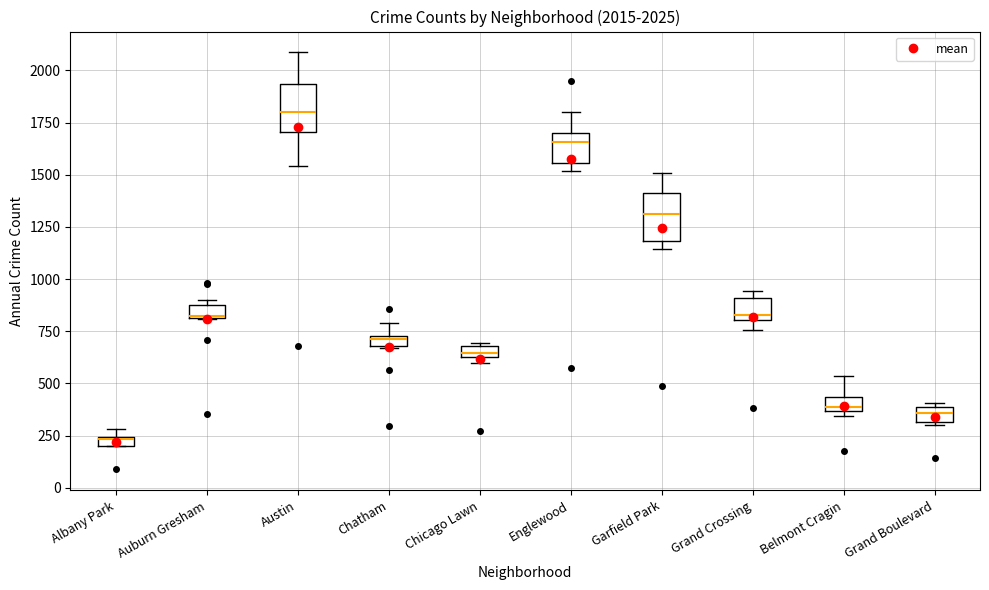

Which box has the highest median line?

Austin